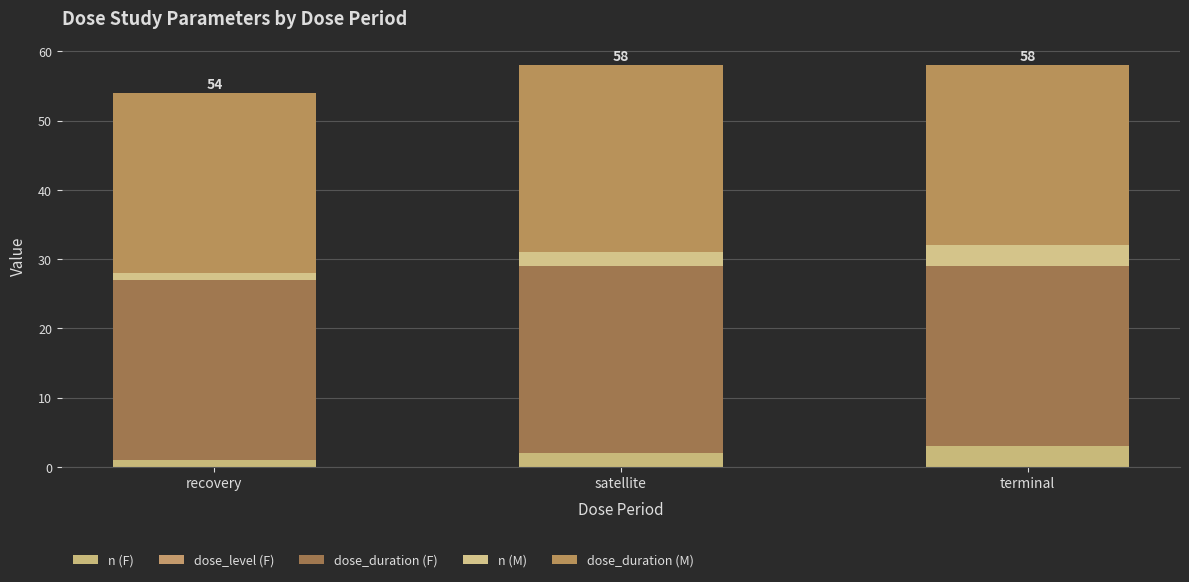

How many bars are there in total?

3